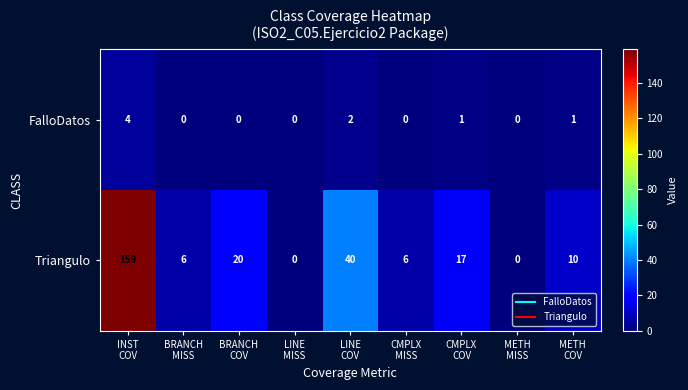

What is the difference between the maximum and minimum values in the Triangulo series?

159